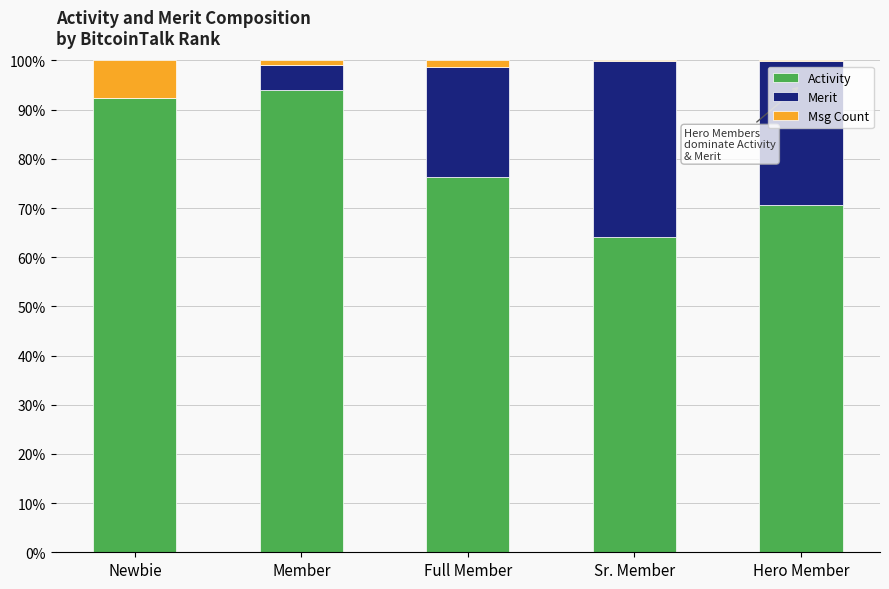

Reading left to right, list the values for the Activity series.

Newbie=92.3	Member=94.0	Full Member=76.2	Sr. Member=64.1	Hero Member=70.6